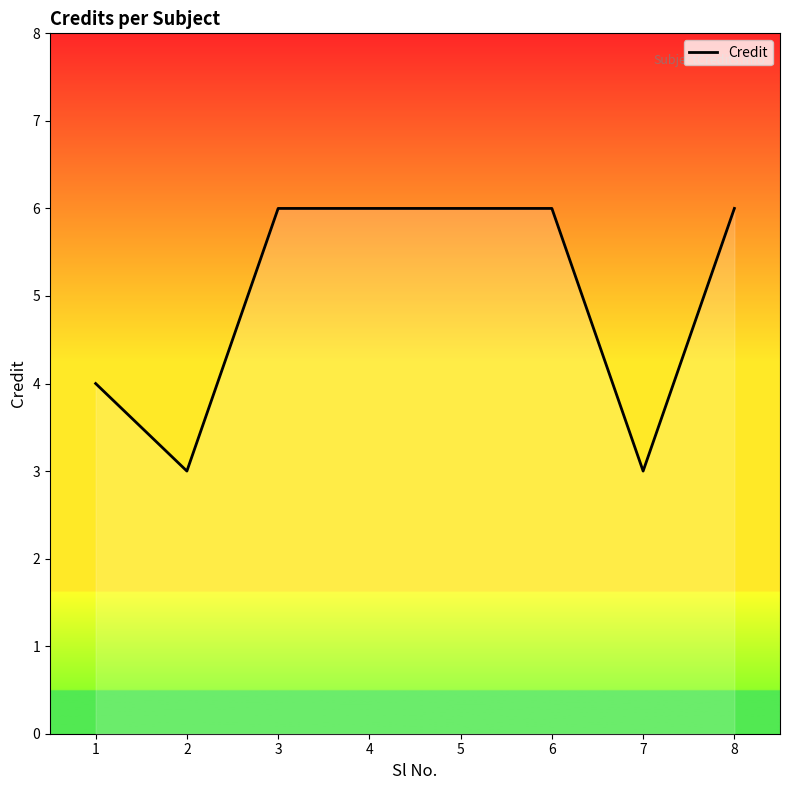

Is it true that the value at 3 is 3?

False